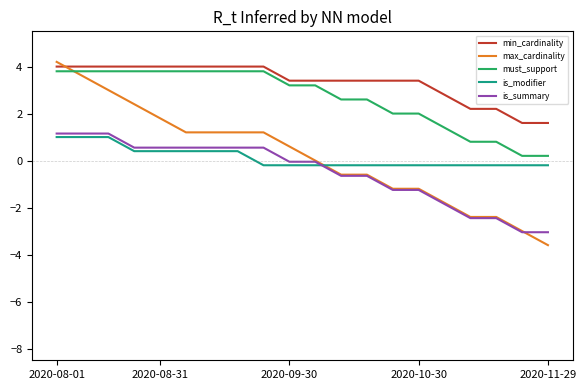

True or false: min_cardinality and is_summary intersect in this chart.

False